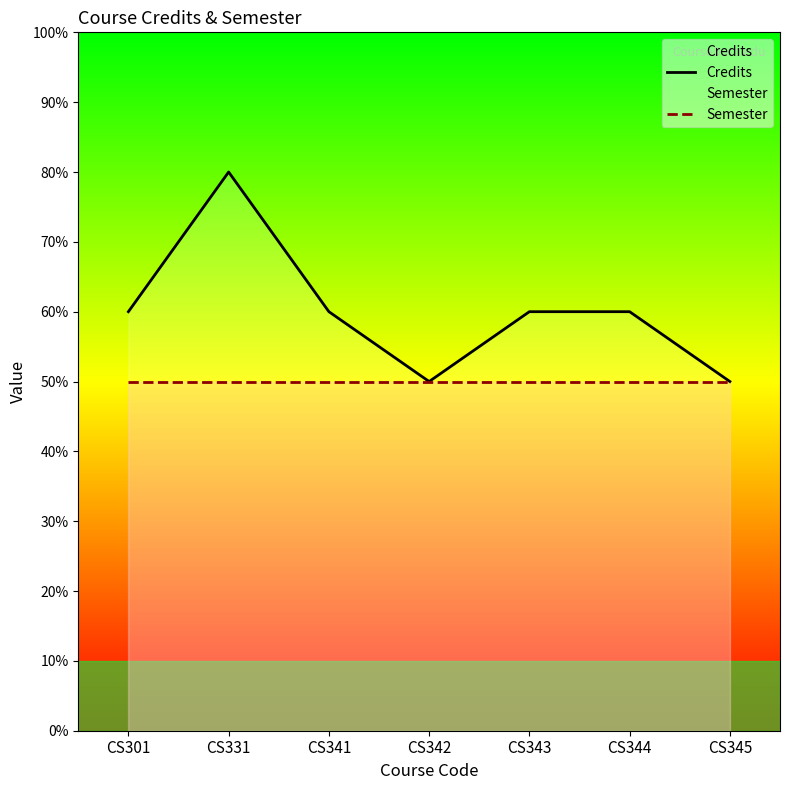

Reading left to right, extract all data points from this chart.

Credits: CS301=6	CS331=8	CS341=6	CS342=5	CS343=6	CS344=6	CS345=5
Semester: CS301=5	CS331=5	CS341=5	CS342=5	CS343=5	CS344=5	CS345=5